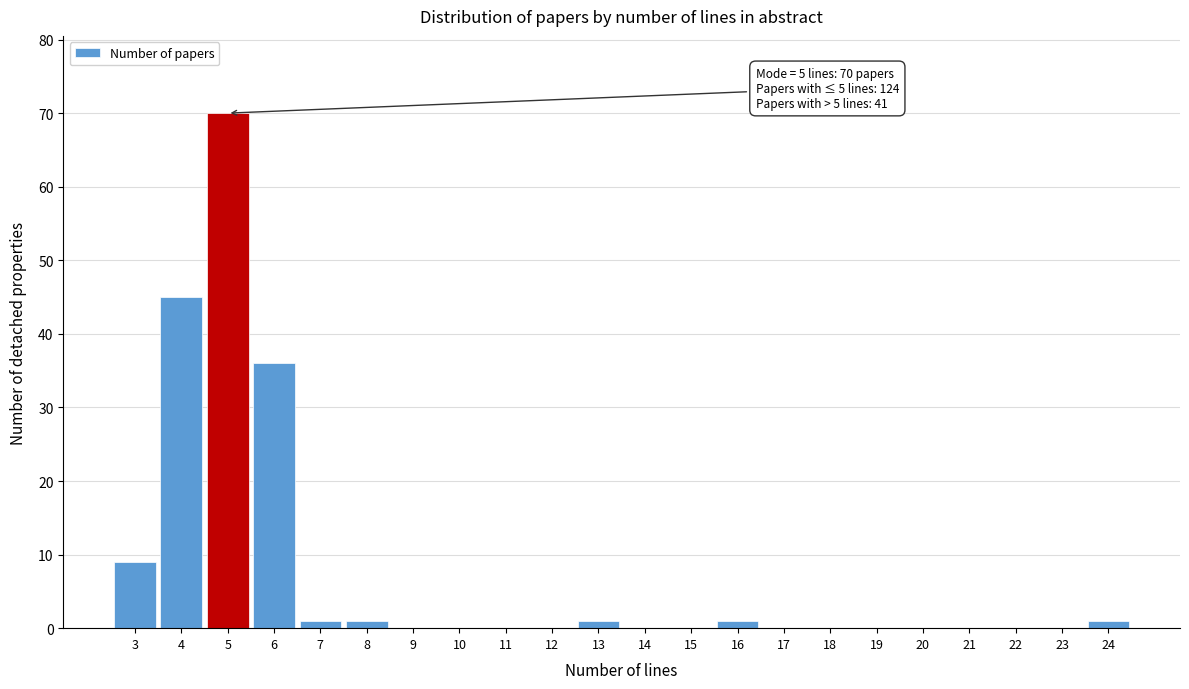

Which range on the x-axis has the tallest bar?

4.5 to 5.5